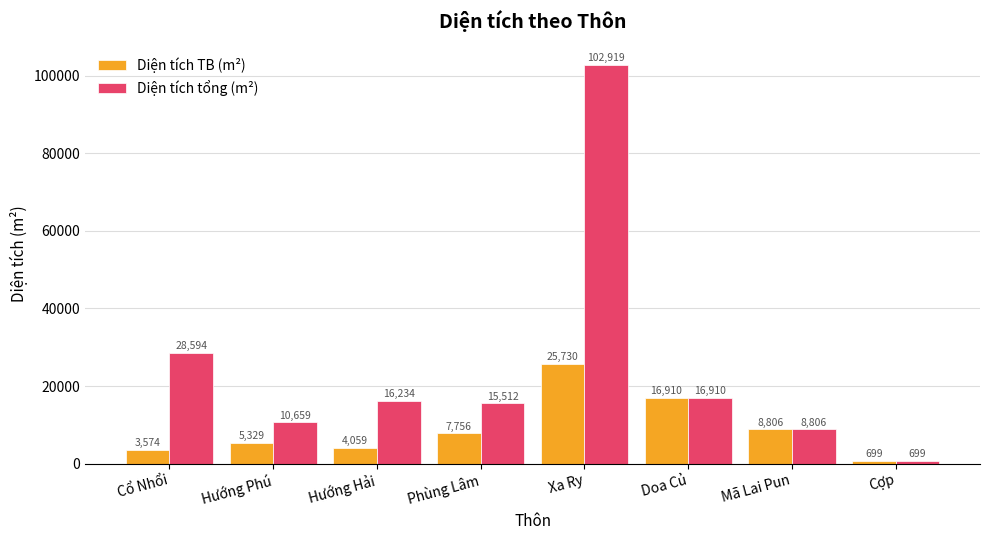

What position from the right is Cợp?

1